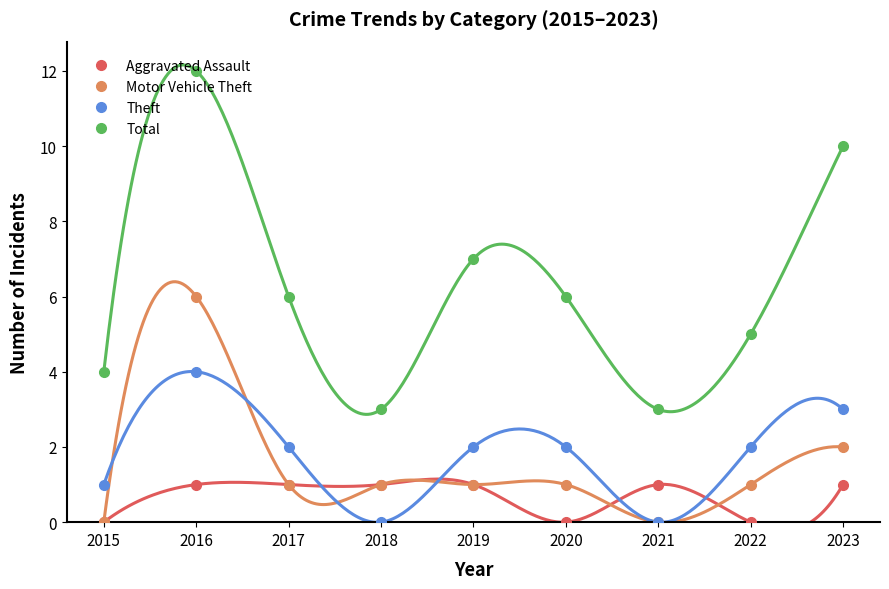

What is the sum of all Aggravated Assault values?

6